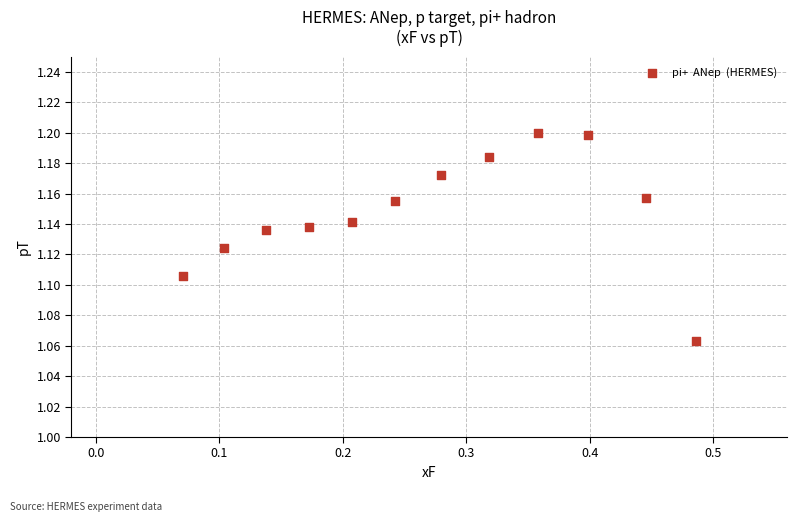

What is the range of X values (max minus min)?

0.4